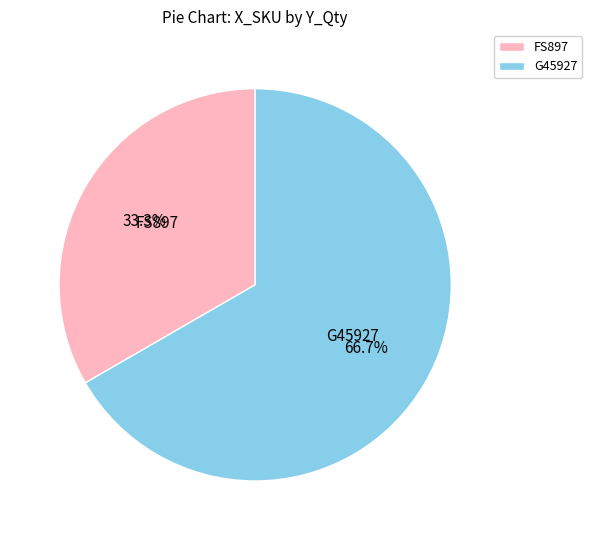

Is the sum of G45927 and FS897 greater than half?

Yes